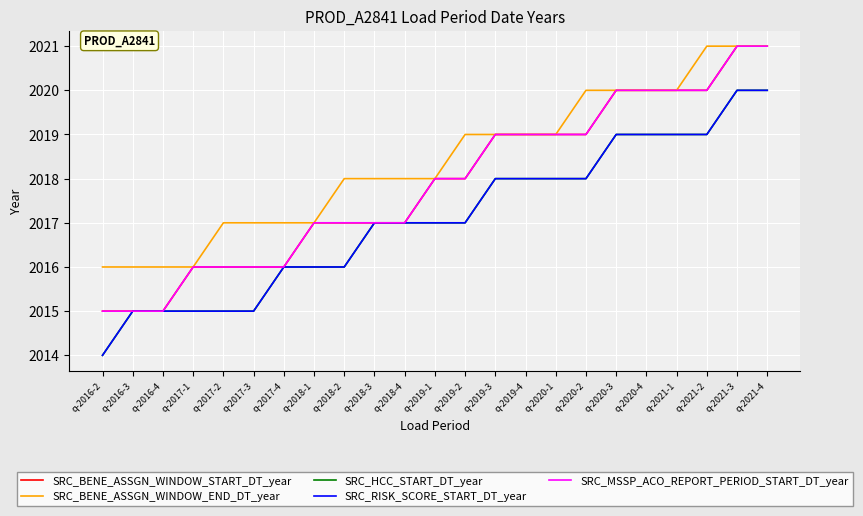

Which category has the highest value in the SRC_HCC_START_DT_year series?

q-2021-3